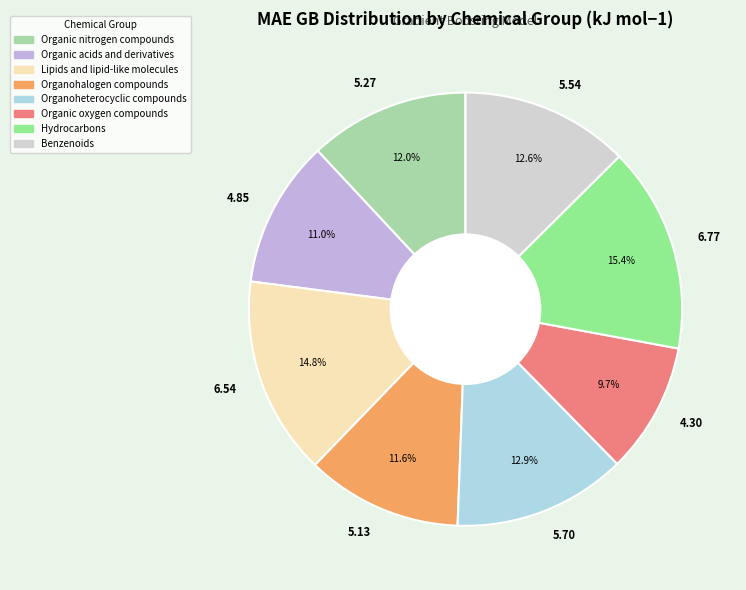

Is there a majority slice in this chart?

No